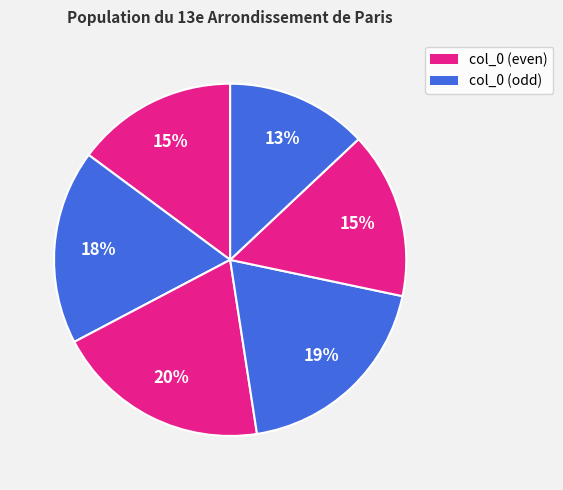

How many segments does this pie chart have?

6